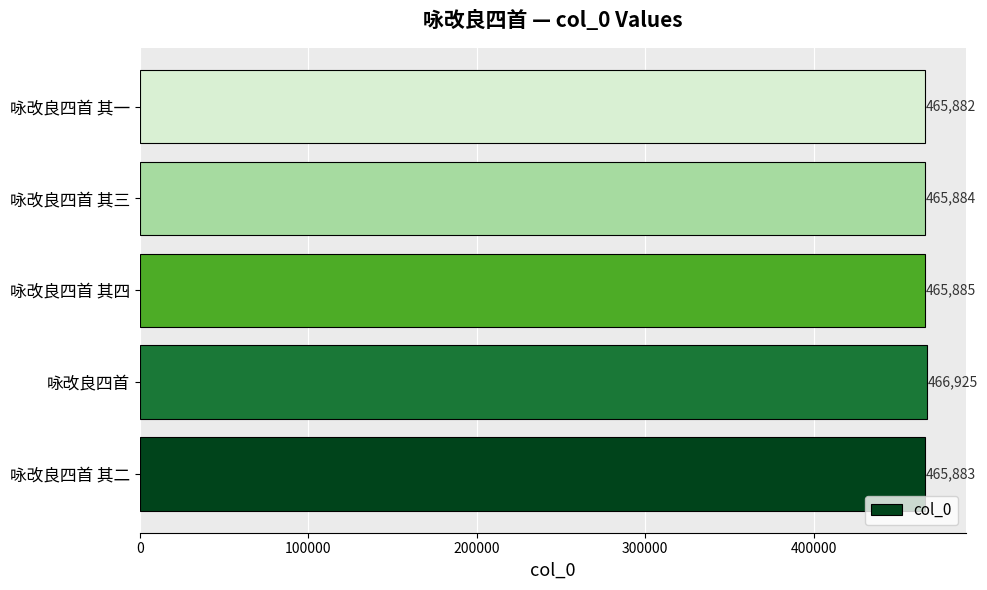

List the labels in order of value, largest first.

咏改良四首, 咏改良四首 其四, 咏改良四首 其三, 咏改良四首 其二, 咏改良四首 其一